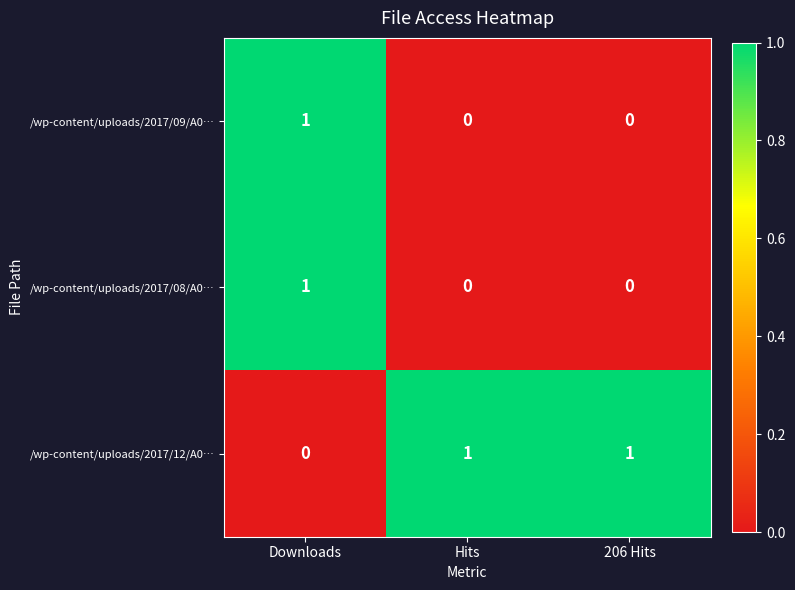

Which category has the highest value in the /wp-content/uploads/2017/08/A0… series?

Downloads